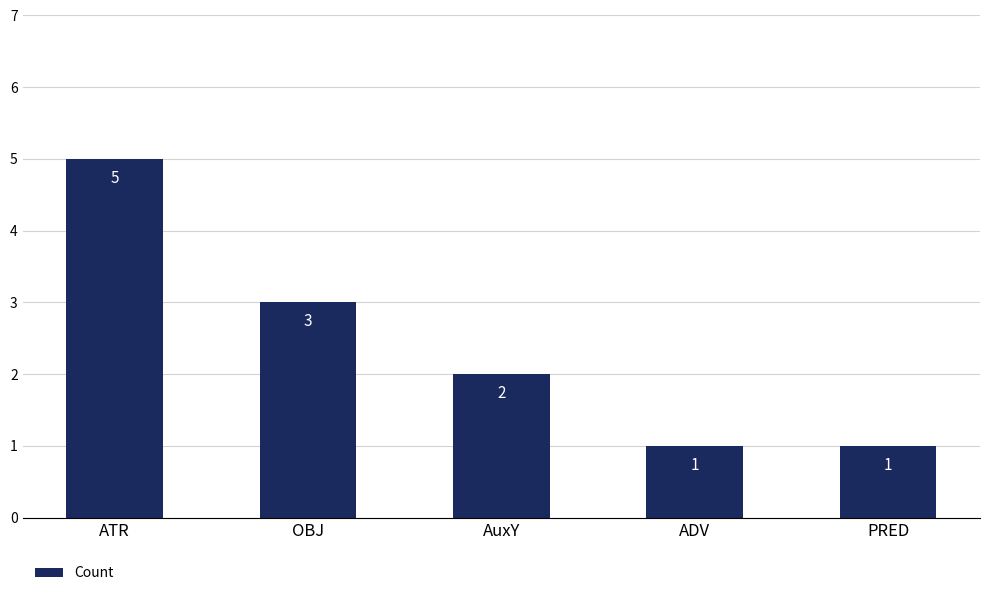

Count the values in the range 1 to 3.

4